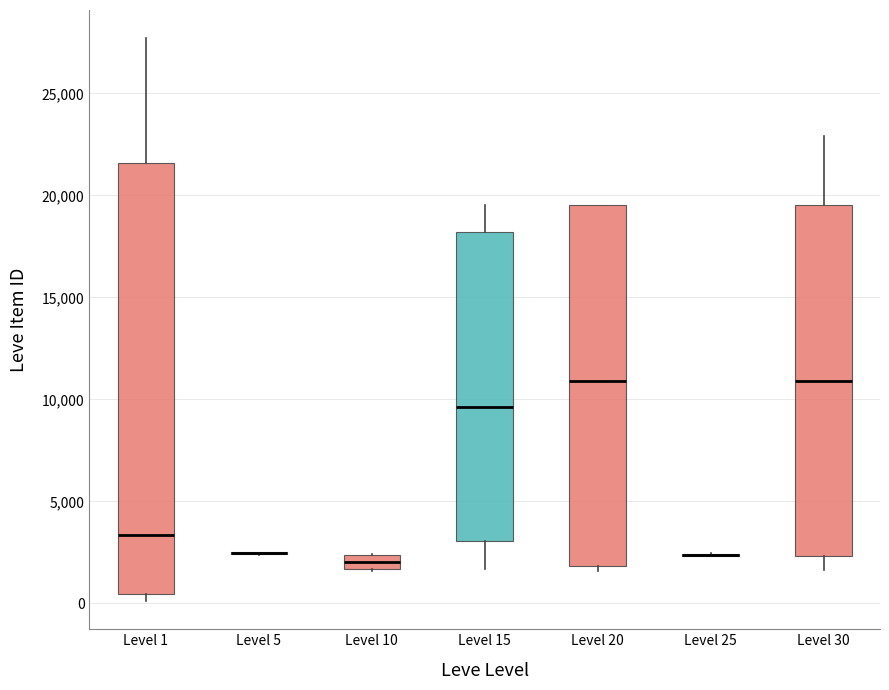

Comparing the boxes themselves (not the whiskers), which one is the tallest?

Level 1